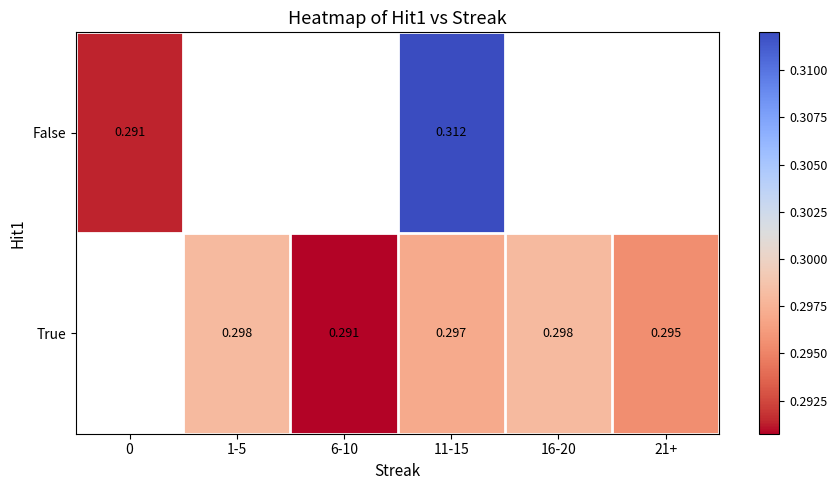

Is the value of True at 11-15 greater than the value of False at 11-15?

No